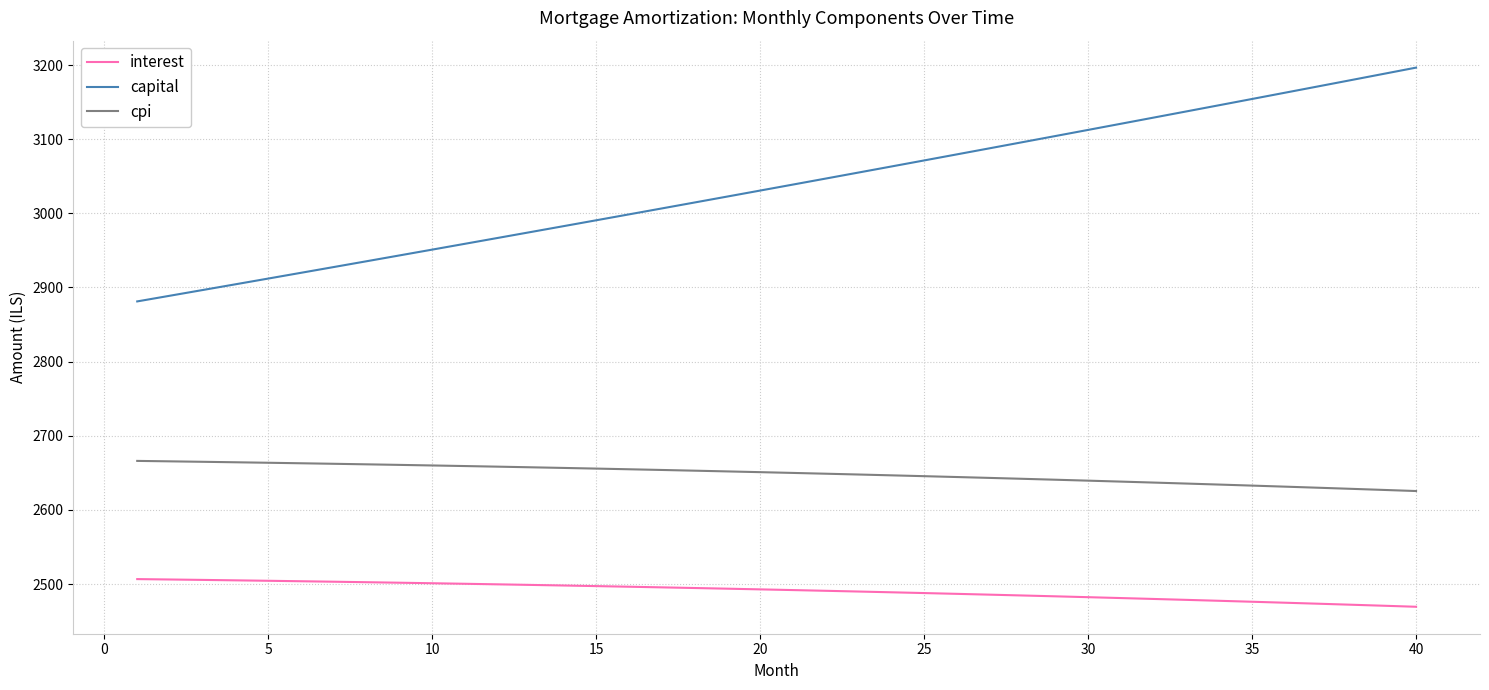

True or false: capital has more than 0 interior local peaks.

False